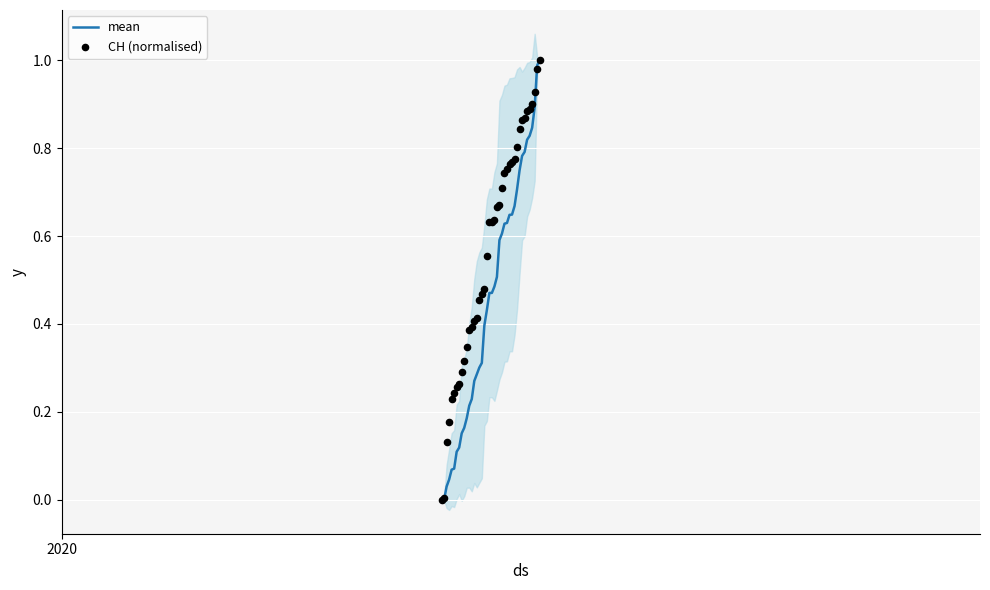

Which series has the widest spread of Y values?

mean